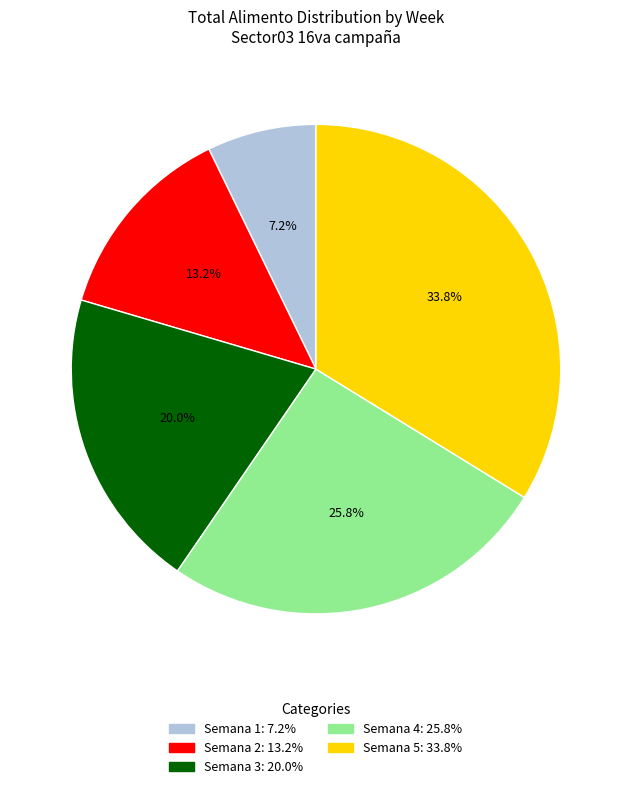

To the nearest percent, what is the difference between the Semana 4 and Semana 3 slice percentages?

6%